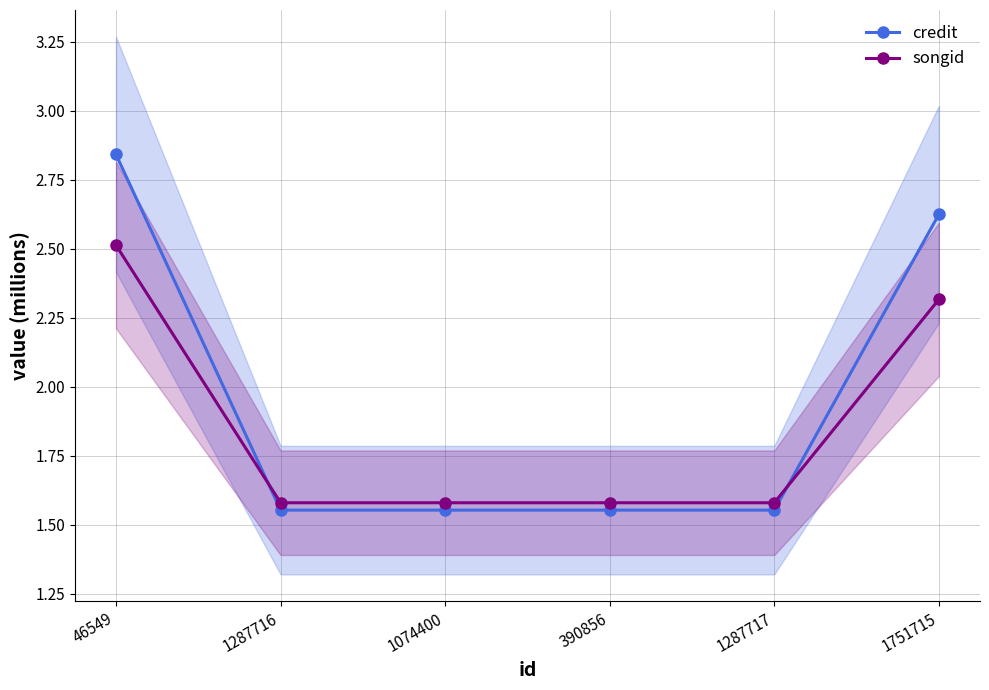

Which has a higher value, 1287716 or 390856?

1287716